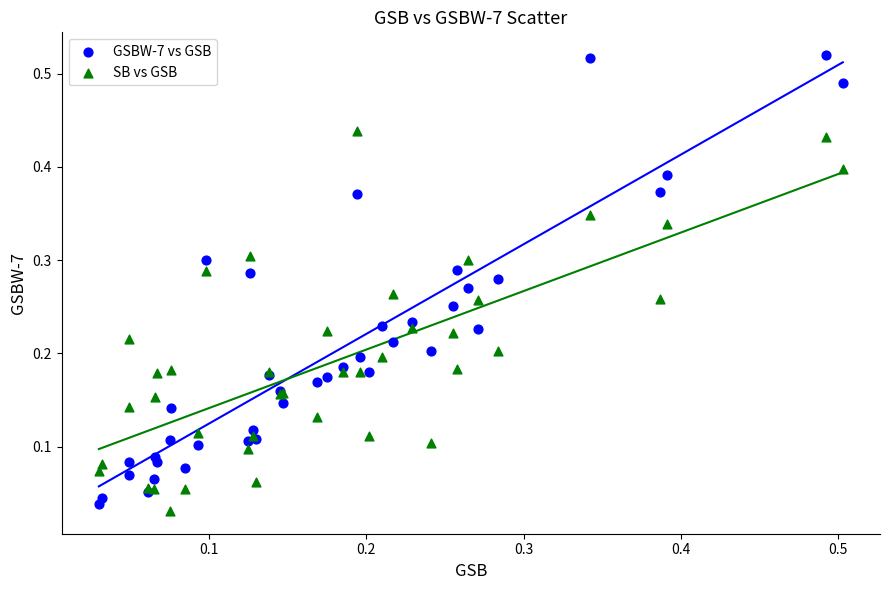

Which series contains the highest Y value?

GSBW-7 vs GSB